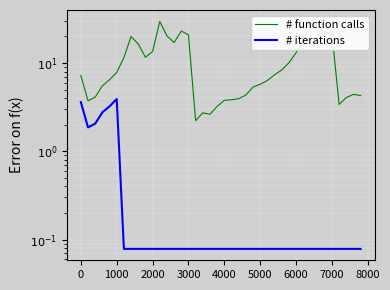

What is the highest value of the # iterations series?

3.9